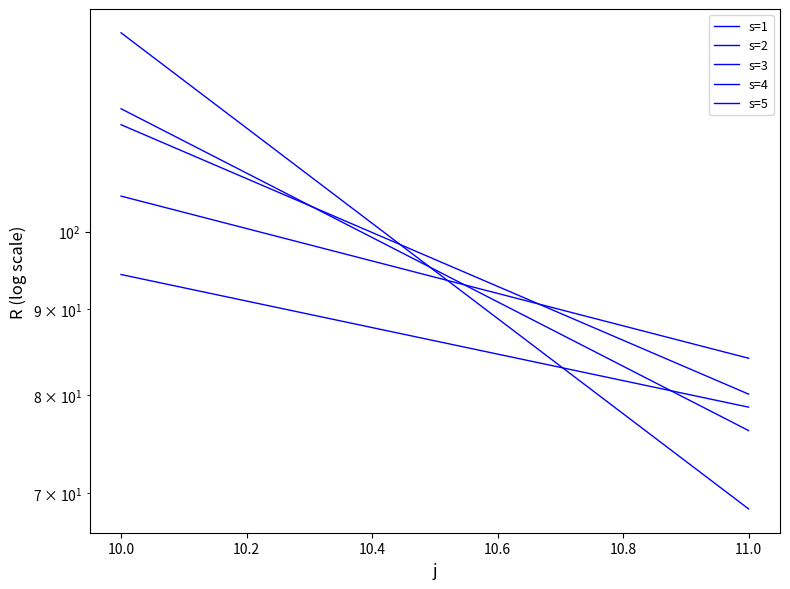

Rank the series at 11.0 from highest to lowest value.

s=2, s=1, s=5, s=4, s=3